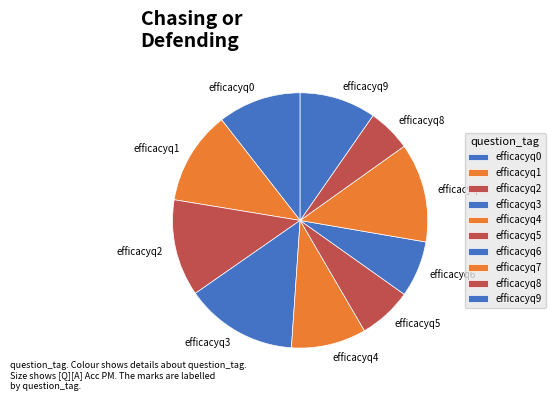

Is there any slice that represents more than half of the pie?

No